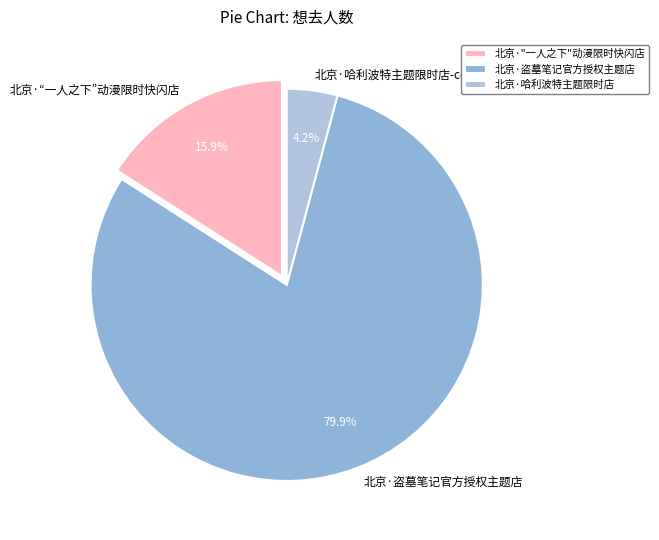

Approximately how many times larger is the value at 北京·“一人之下”动漫限时快闪店 compared to 北京·哈利波特主题限时店-comefor“魔法世界”冰雪好礼?

3.8